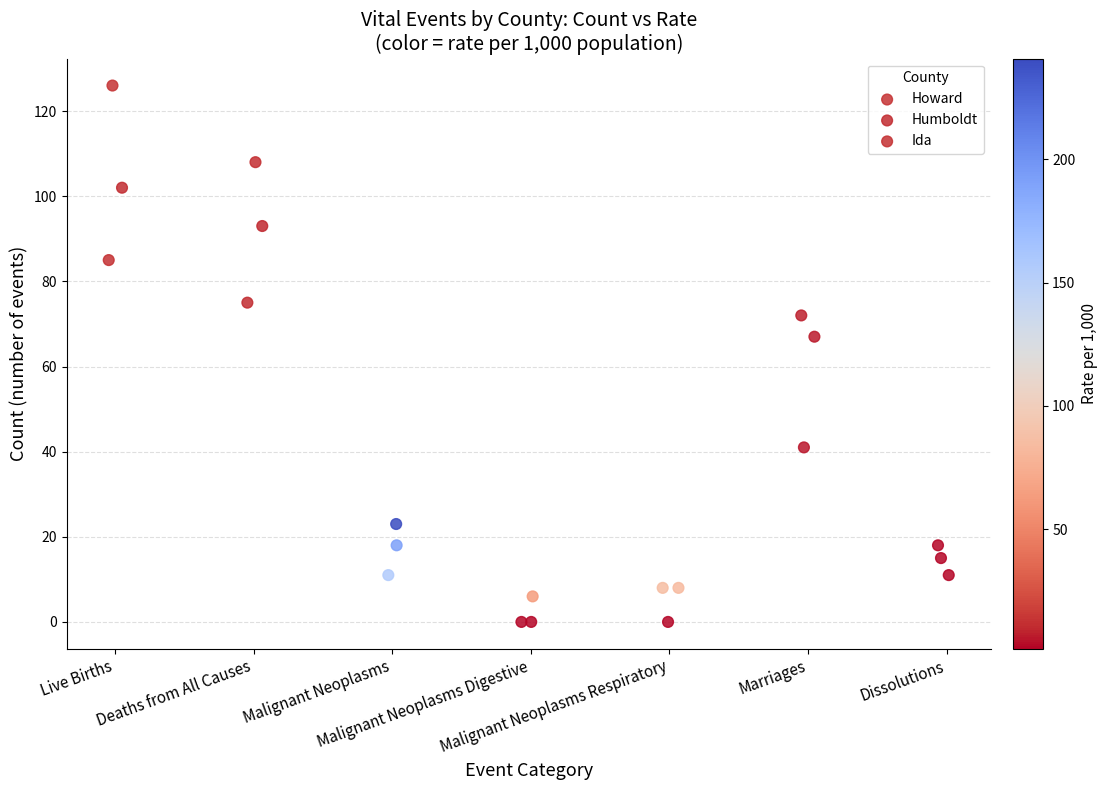

Which series contains the highest Y value?

Howard